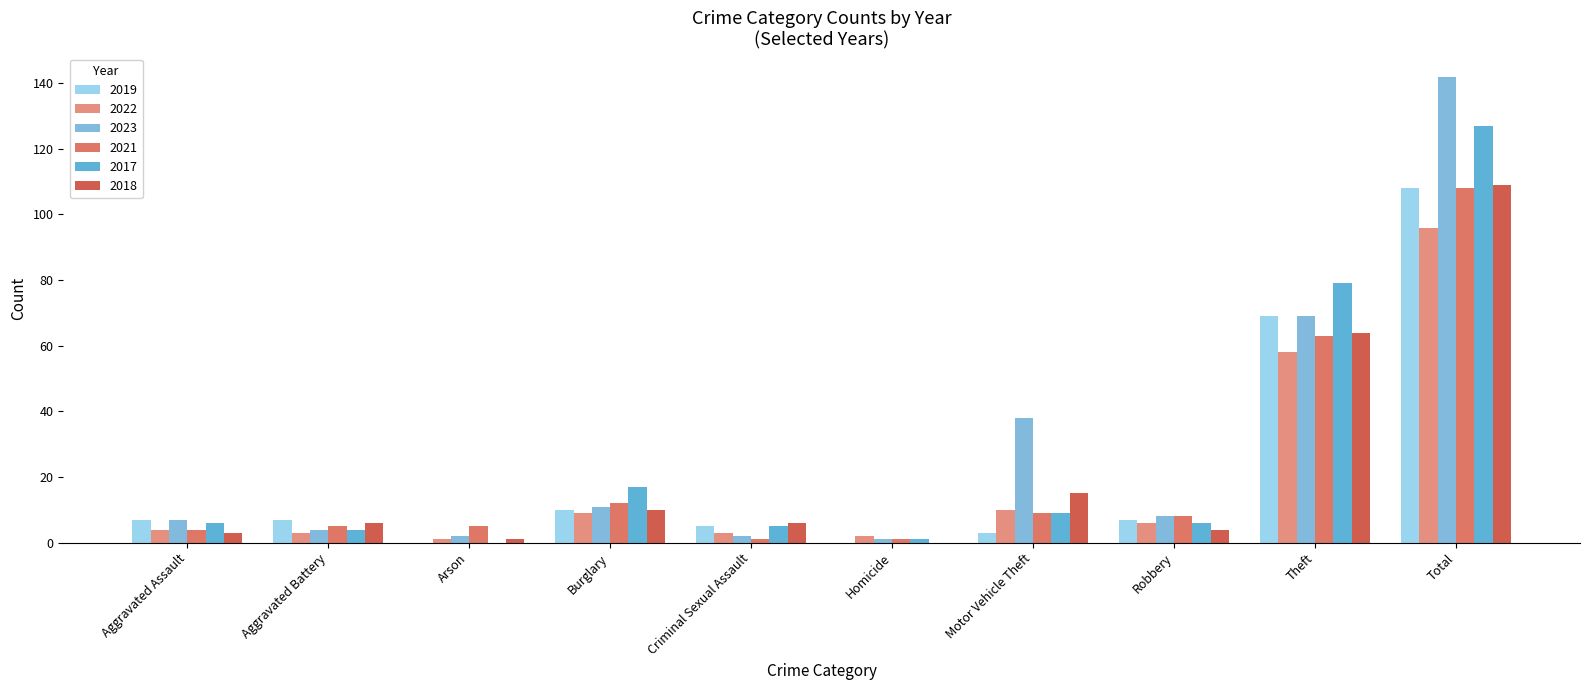

Which series has the largest total across all categories?

2023